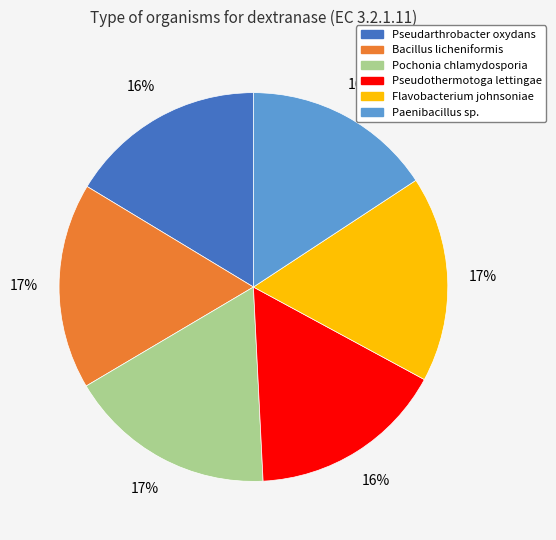

Combined, do Paenibacillus sp. and Flavobacterium johnsoniae account for over 50%?

No